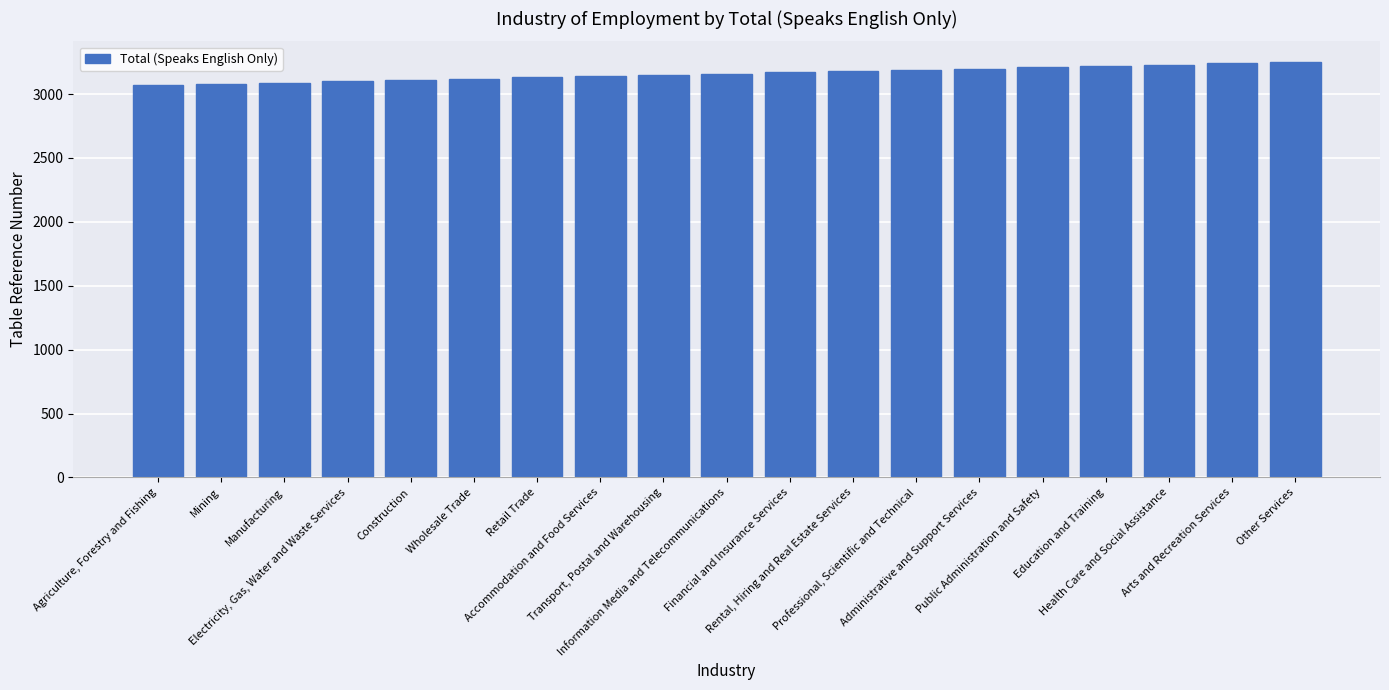

What is the difference between the maximum and minimum values?

180